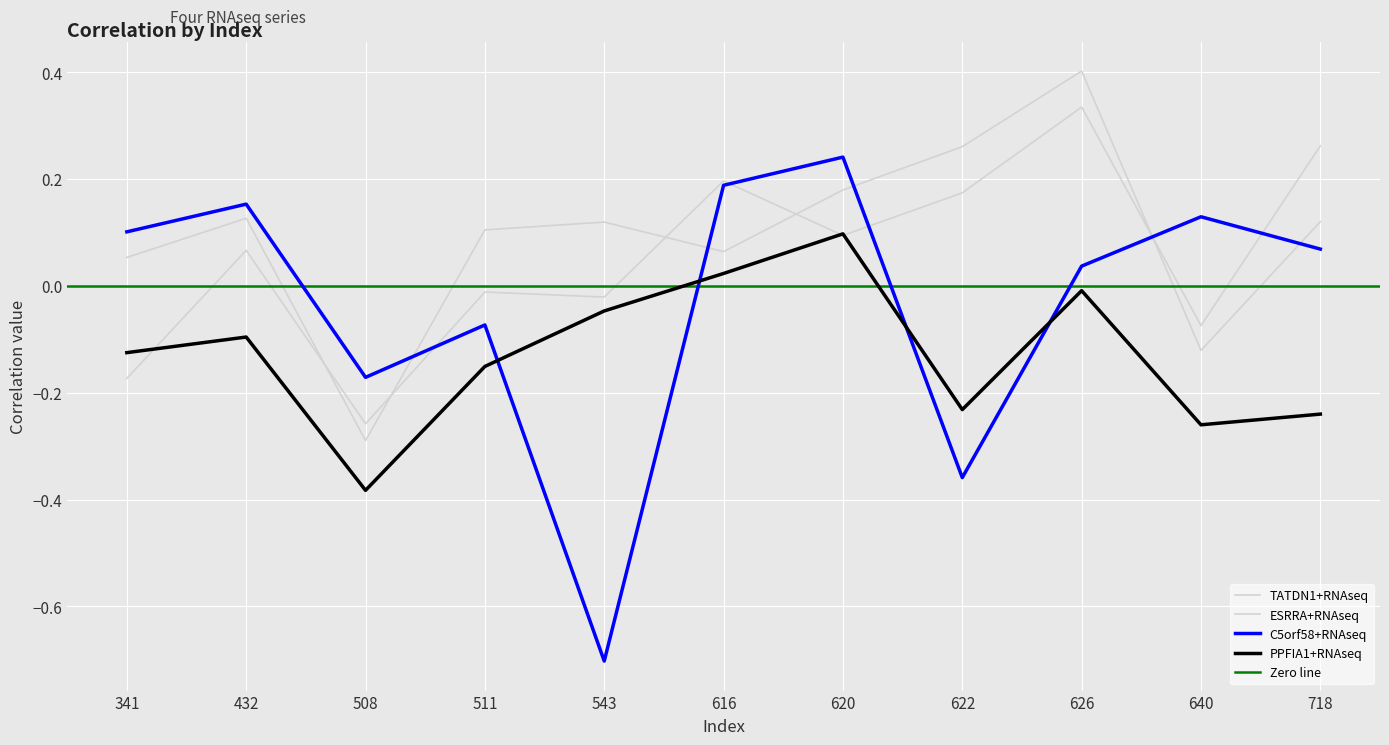

Reading left to right, transcribe all the data shown in this chart.

C5orf58+RNAseq: 341=0.1	432=0.2	508=-0.2	511=-0.1	543=-0.7	616=0.2	620=0.2	622=-0.4	626=0.0	640=0.1	718=0.1
PPFIA1+RNAseq: 341=-0.1	432=-0.1	508=-0.4	511=-0.2	543=-0.0	616=0.0	620=0.1	622=-0.2	626=-0.0	640=-0.3	718=-0.2
TATDN1+RNAseq: 341=-0.2	432=0.1	508=-0.3	511=-0.0	543=-0.0	616=0.2	620=0.1	622=0.2	626=0.3	640=-0.1	718=0.3
ESRRA+RNAseq: 341=0.1	432=0.1	508=-0.3	511=0.1	543=0.1	616=0.1	620=0.2	622=0.3	626=0.4	640=-0.1	718=0.1